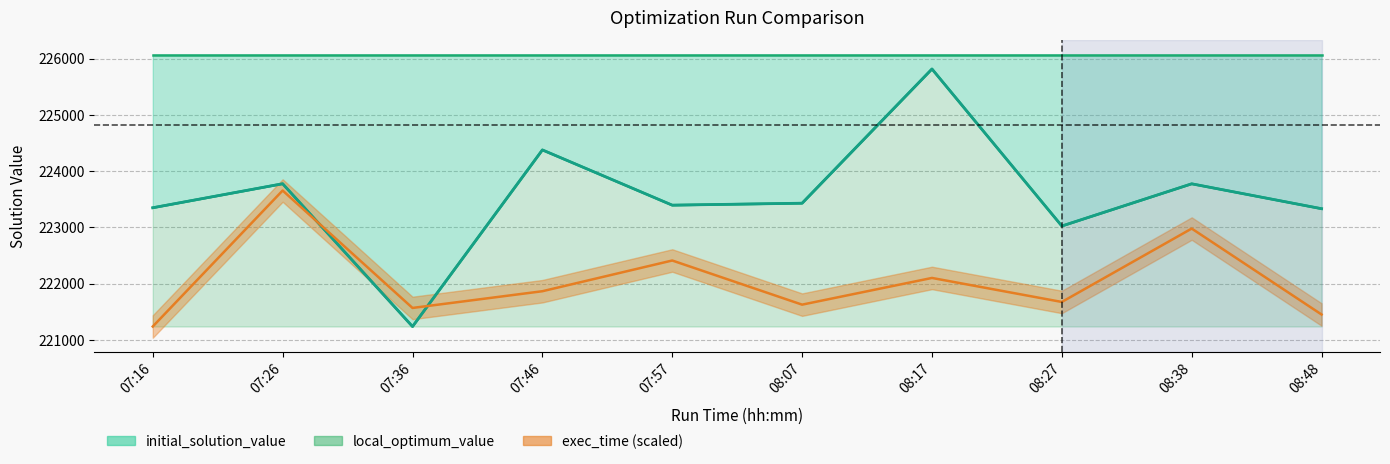

How many data points in exec_time are less than 221862?

5